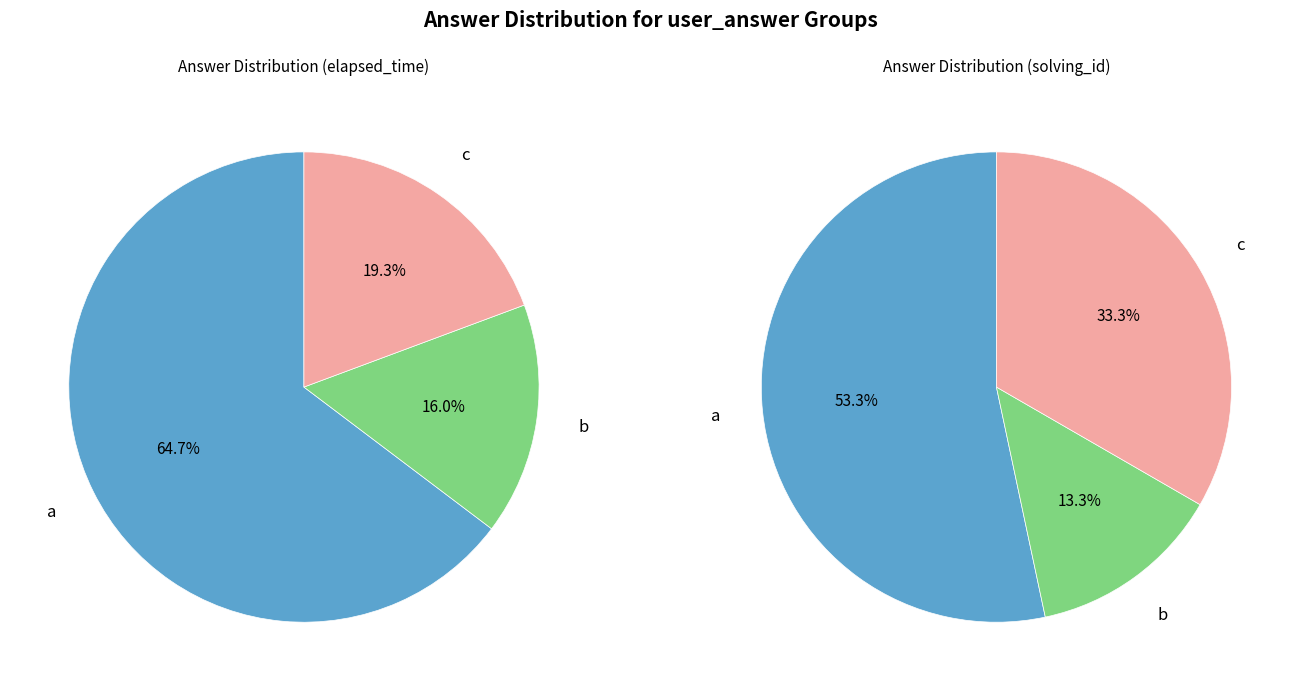

To the nearest percent, what is the average slice percentage?

33%